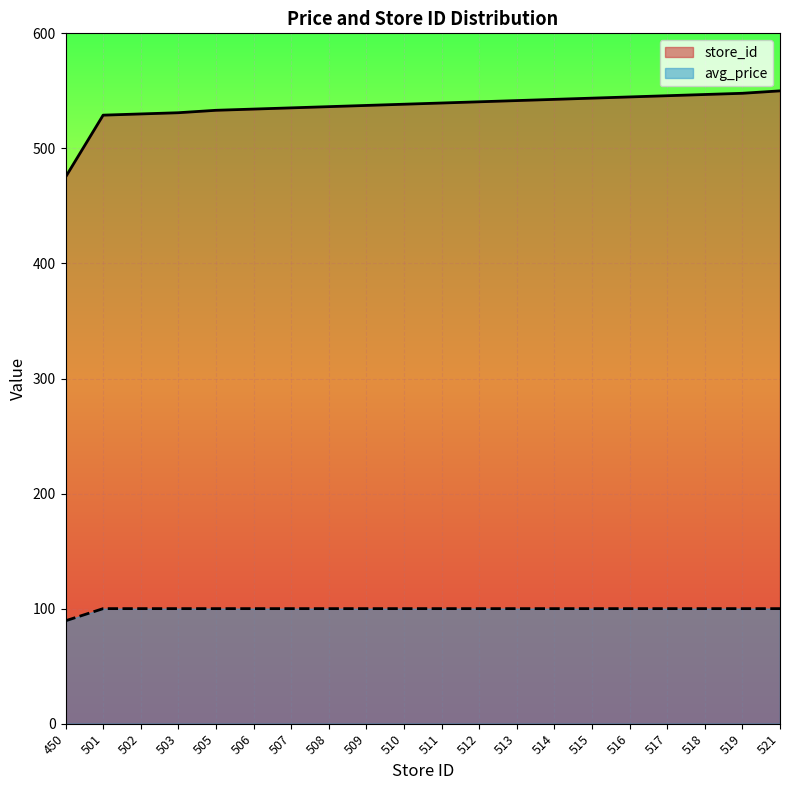

List the series in order of their peak value, lowest first.

avg_price, store_id